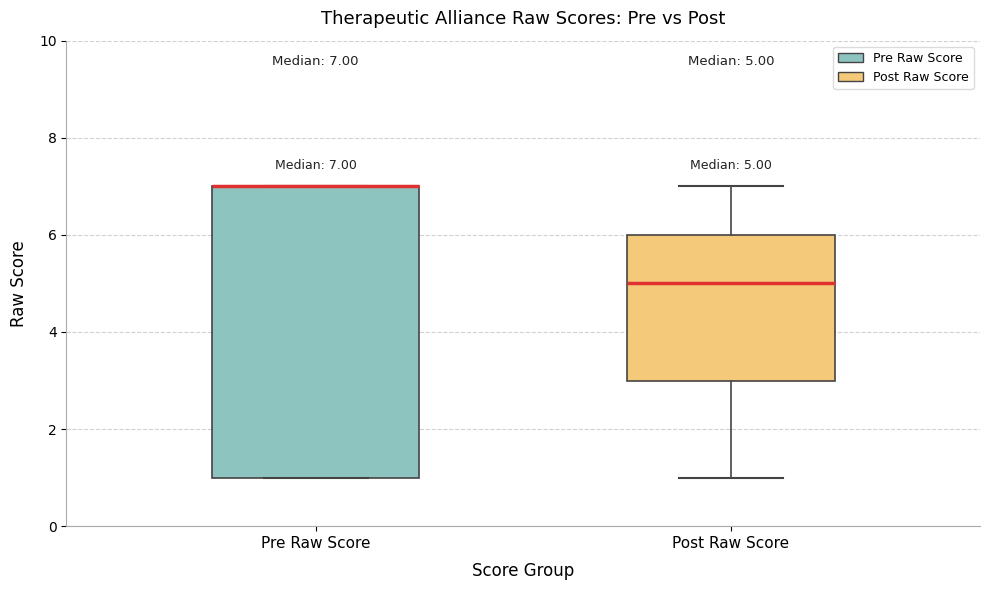

Comparing the boxes themselves (not the whiskers), which one is the tallest?

Pre Raw Score